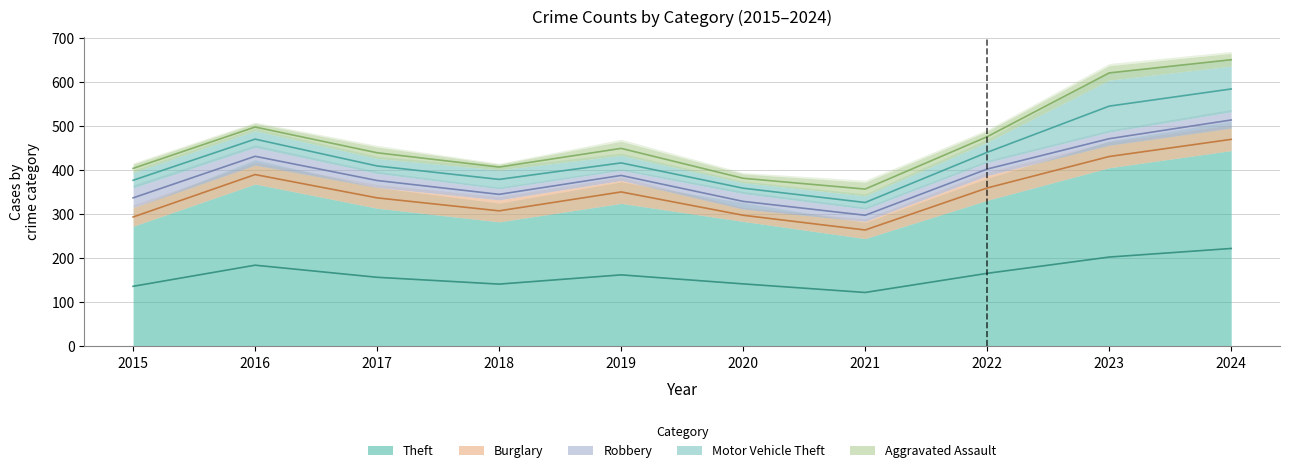

True or false: Aggravated Assault and Burglary cross at least once.

False